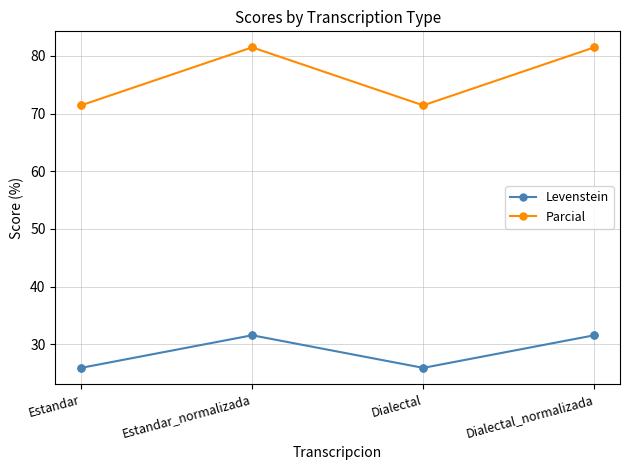

What is the total value across all series at Dialectal_normalizada?

113.1